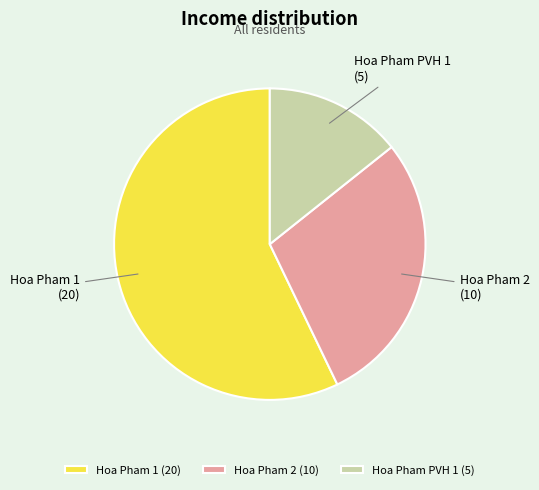

Does any single category account for the majority?

Yes